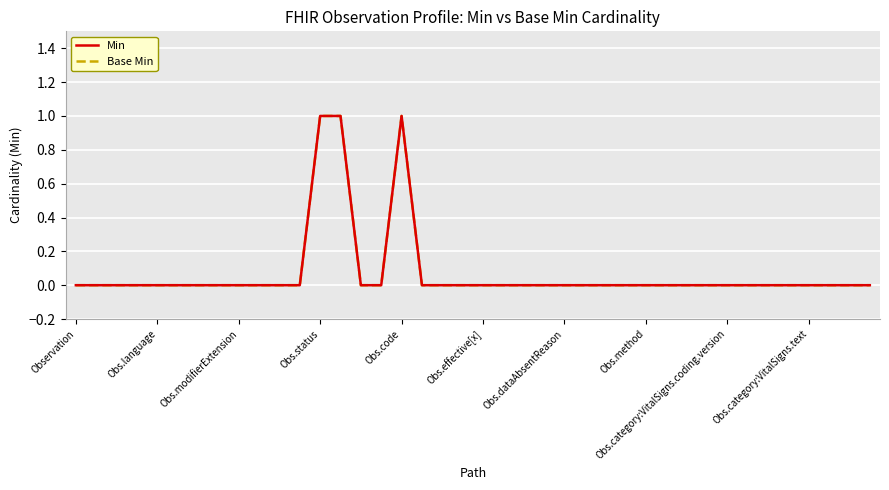

True or false: Min and Base Min intersect in this chart.

False